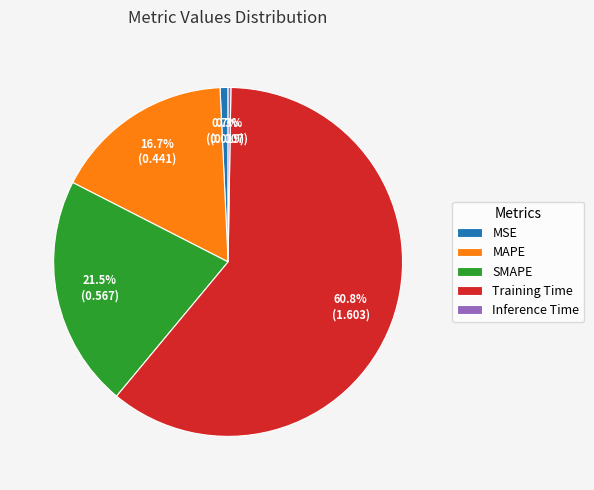

Which has a higher value, Training Time or MSE?

Training Time